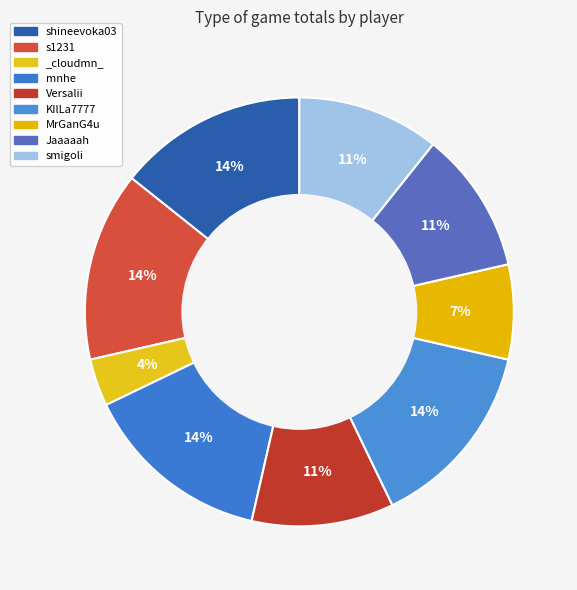

Which slice is the largest?

shineevoka03